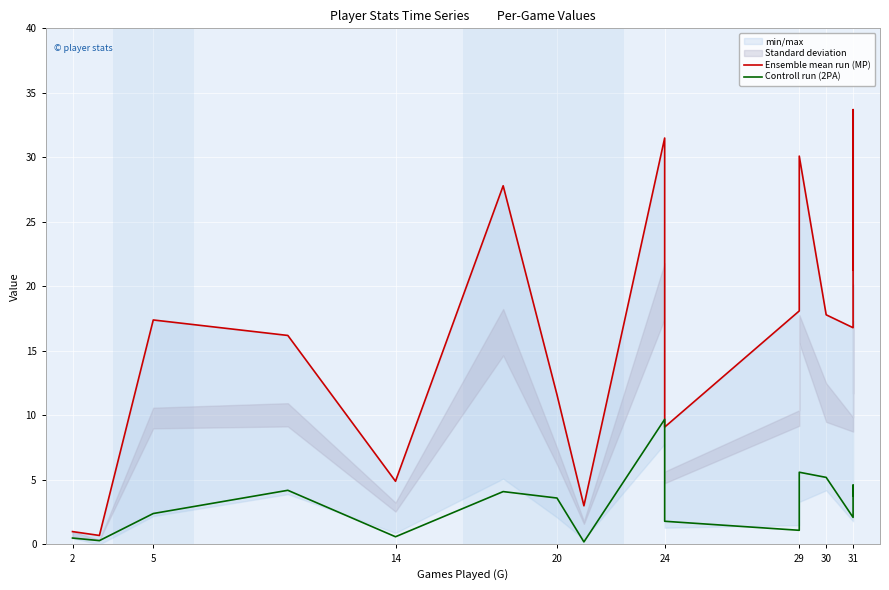

True or false: Ensemble mean run (MP) and Controll run (2PA) intersect in this chart.

False